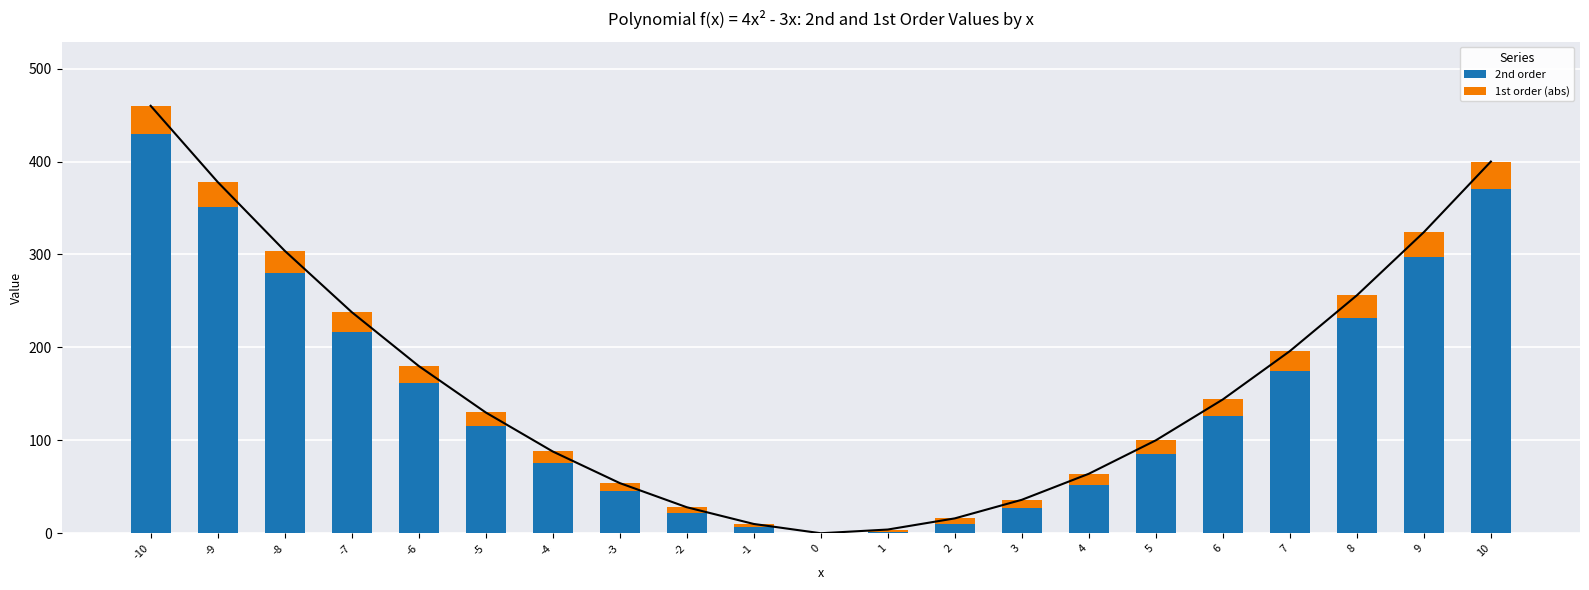

What is the difference between the highest and lowest values at -8?

256